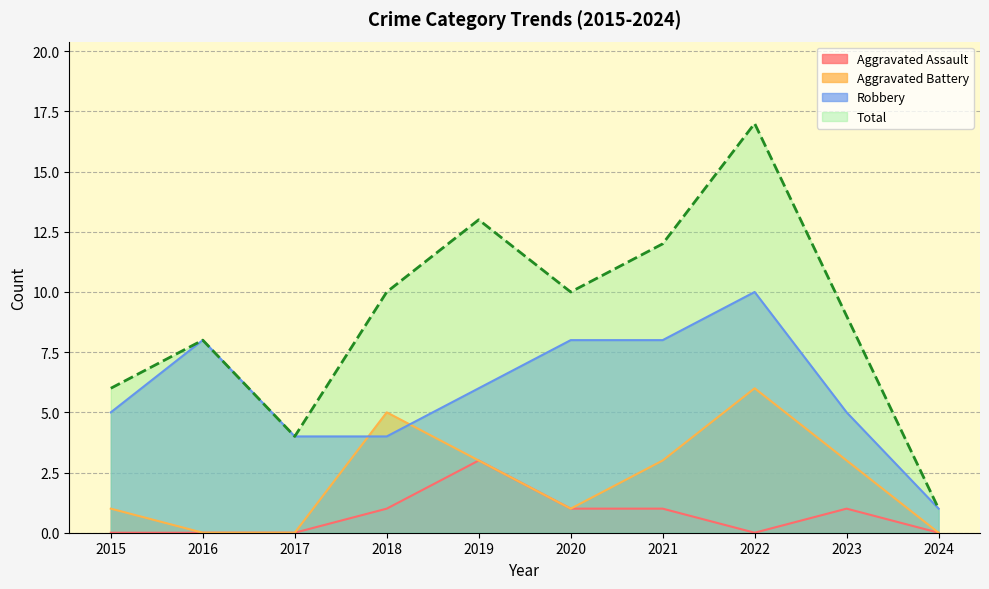

Is it true that Aggravated Battery equals 1 at 2020?

True